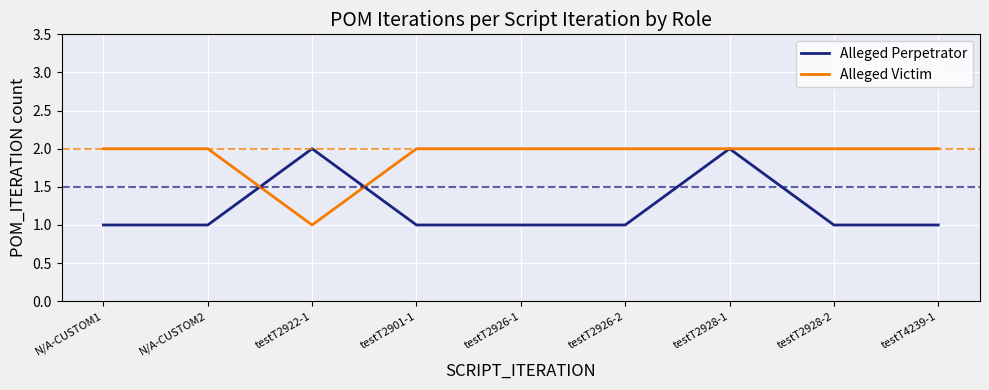

What is the minimum value for Alleged Victim?

1